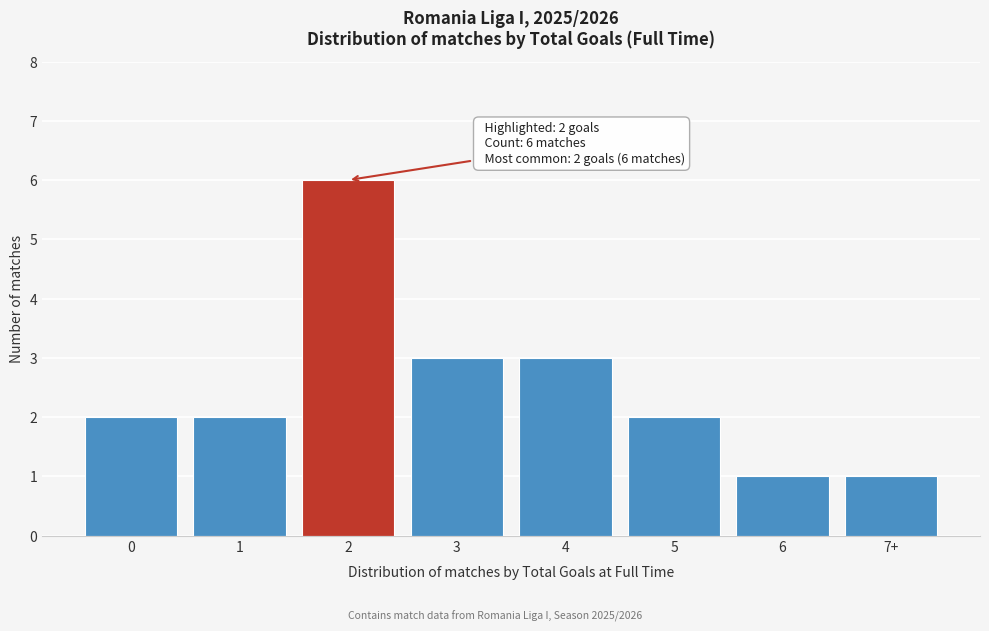

Reading right to left, what are all the values shown in this chart?

7+=1	6=1	5=2	4=3	3=3	2=6	1=2	0=2